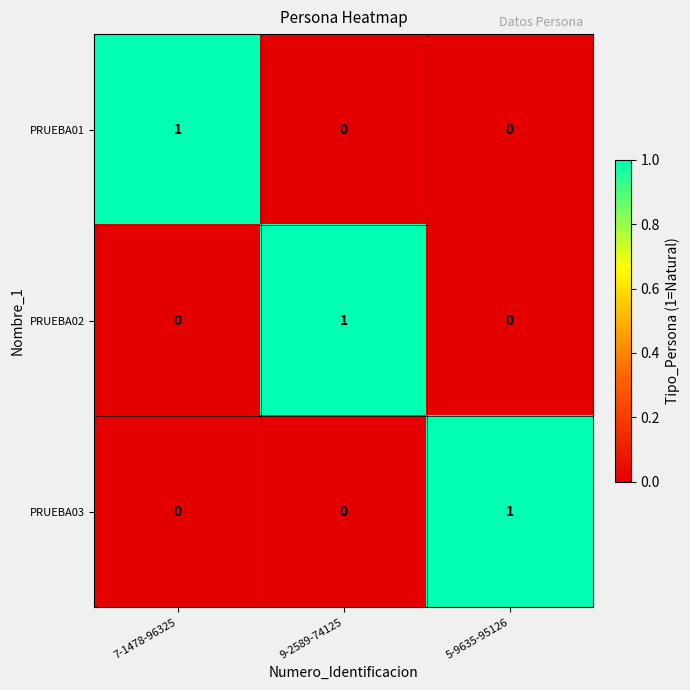

The PRUEBA03 series shows 0 at 9-2589-74125. True or false?

True